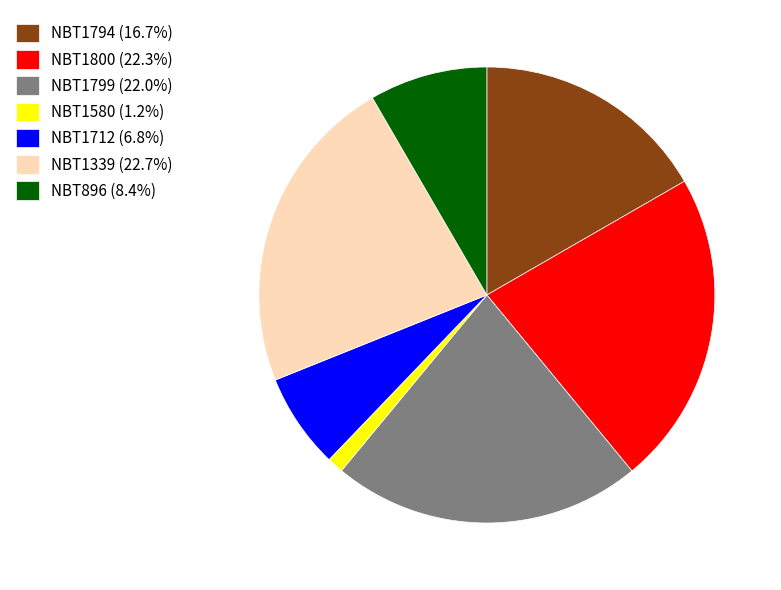

What is the smallest slice in the pie chart?

NBT1580